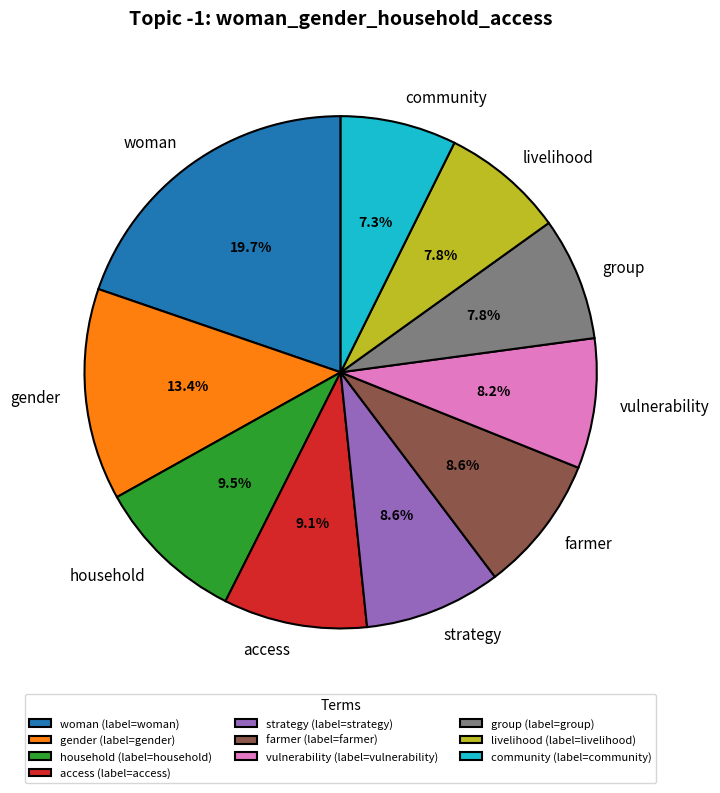

How much of the chart is everything except group?

92.2%